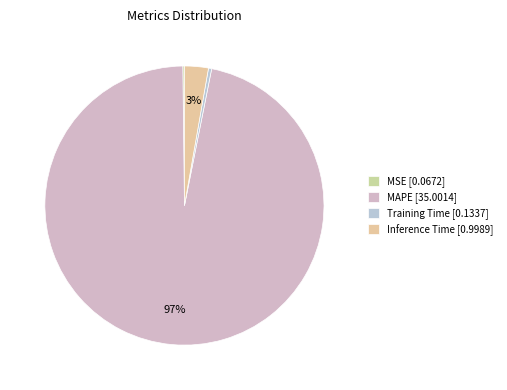

Which category has the biggest portion of the pie?

MAPE [35.0014]